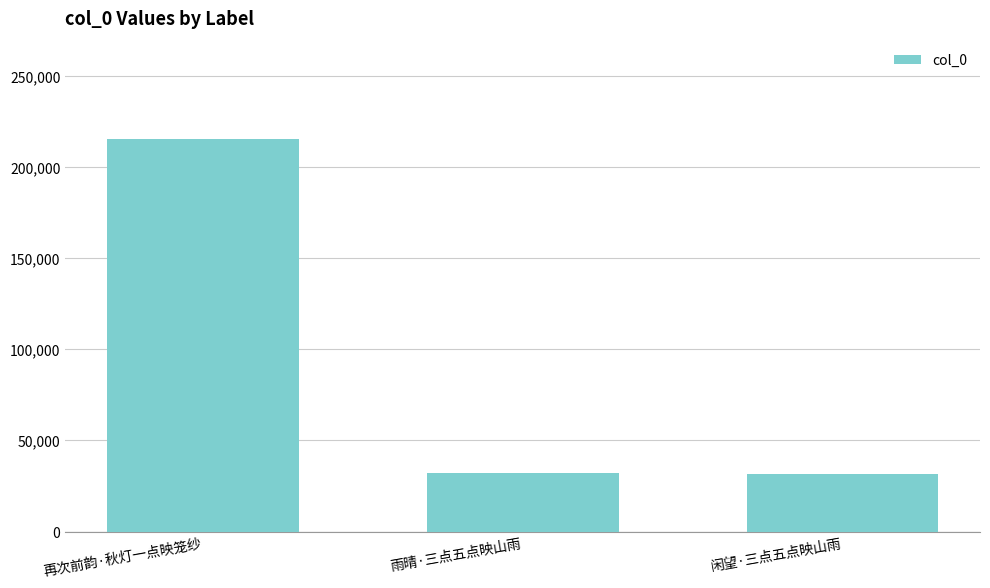

What is the change in value from 再次前韵·秋灯一点映笼纱 to 雨晴·三点五点映山雨?

-183372